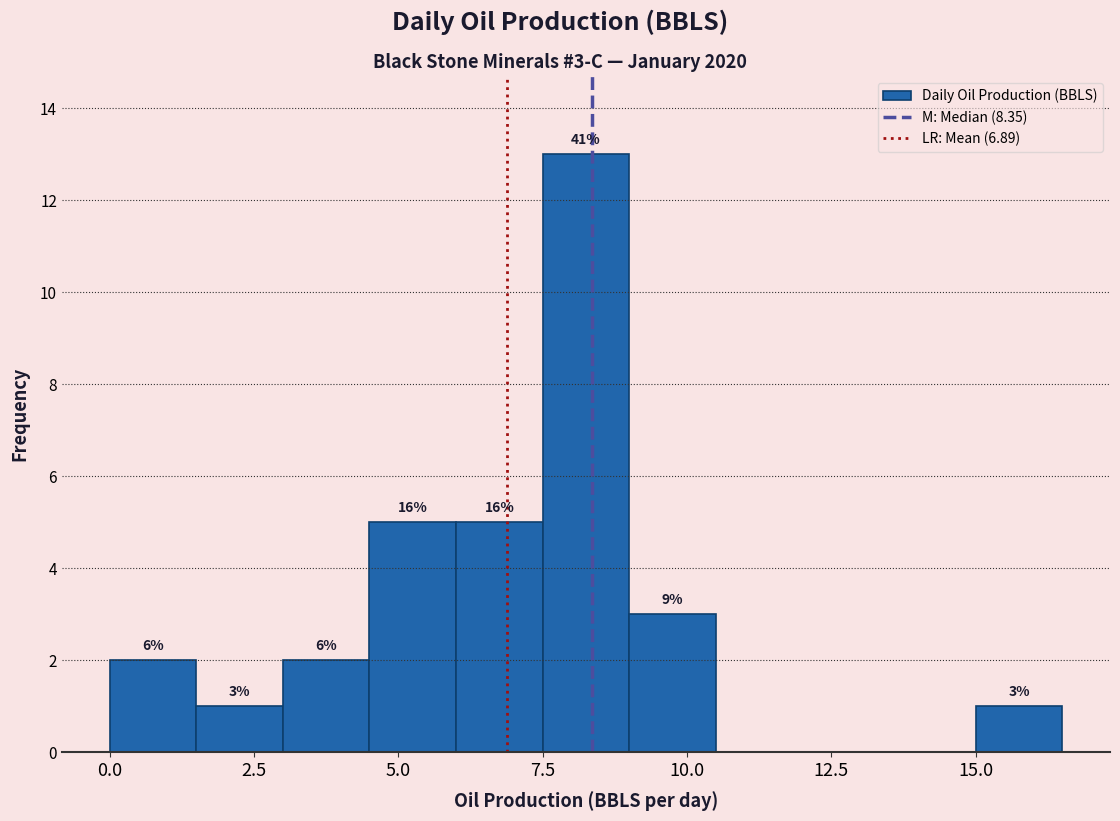

Read against the x-axis, roughly where is the centre of the tallest bar?

8.5